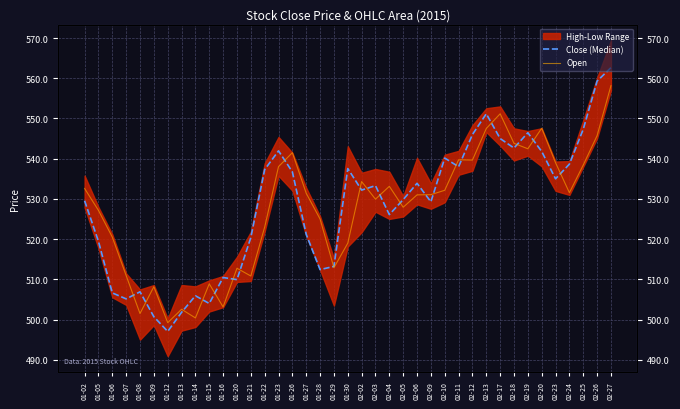

Reading left to right, what are all the values shown in this chart?

Close (Median): 01-02=529.5	01-05=519.5	01-06=506.6	01-07=505.1	01-08=506.9	01-09=500.7	01-12=497.1	01-13=501.8	01-14=505.9	01-15=504.0	01-16=510.5	01-20=509.9	01-21=520.4	01-22=537.3	01-23=542.0	01-26=536.7	01-27=521.2	01-28=512.4	01-29=513.2	01-30=537.5	02-02=532.2	02-03=533.3	02-04=526.1	02-05=529.8	02-06=533.9	02-09=529.3	02-10=540.2	02-11=538.0	02-12=546.0	02-13=551.2	02-17=545.0	02-18=542.6	02-19=546.5	02-20=541.8	02-23=535.0	02-24=538.6	02-25=547.3	02-26=559.3	02-27=562.6
Open: 01-02=532.6	01-05=527.1	01-06=520.5	01-07=510.9	01-08=501.5	01-09=508.2	01-12=499.2	01-13=502.6	01-14=500.4	01-15=508.9	01-16=503.1	01-20=512.8	01-21=510.8	01-22=523.0	01-23=538.0	01-26=541.5	01-27=531.4	01-28=525.0	01-29=512.9	01-30=519.0	02-02=534.3	02-03=529.9	02-04=533.1	02-05=527.9	02-06=531.0	02-09=531.1	02-10=532.1	02-11=539.7	02-12=539.7	02-13=547.5	02-17=551.2	02-18=543.8	02-19=542.5	02-20=547.6	02-23=539.0	02-24=531.5	02-25=538.4	02-26=545.7	02-27=558.1